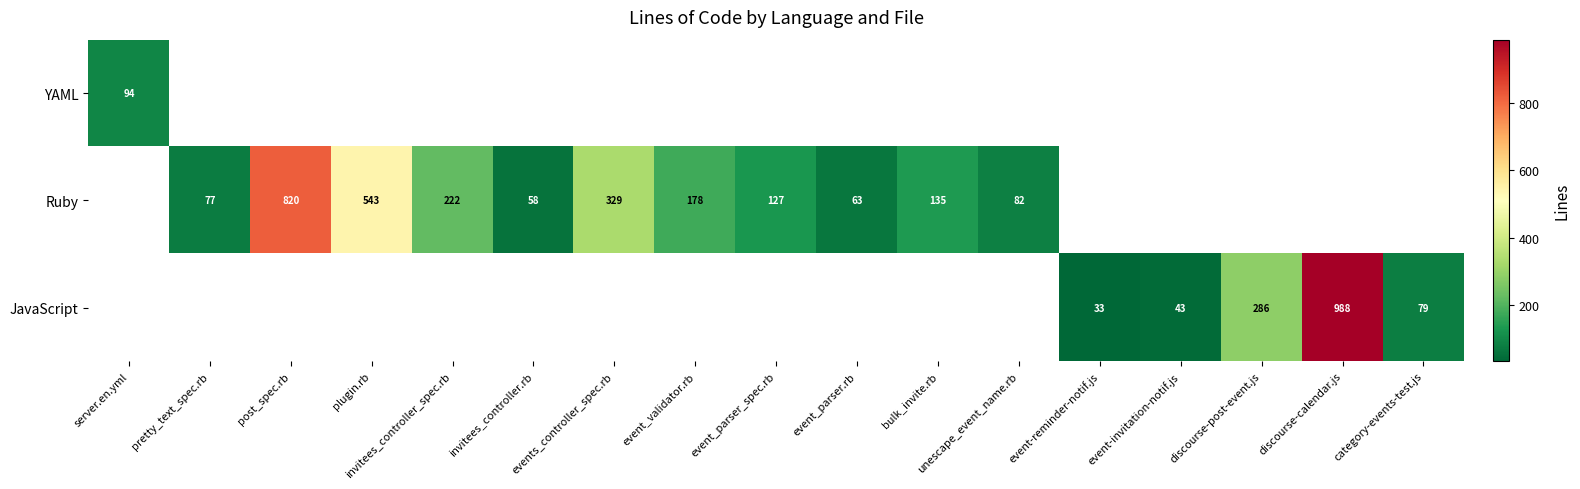

Is it true that JavaScript equals 1406 at discourse-calendar.js?

False